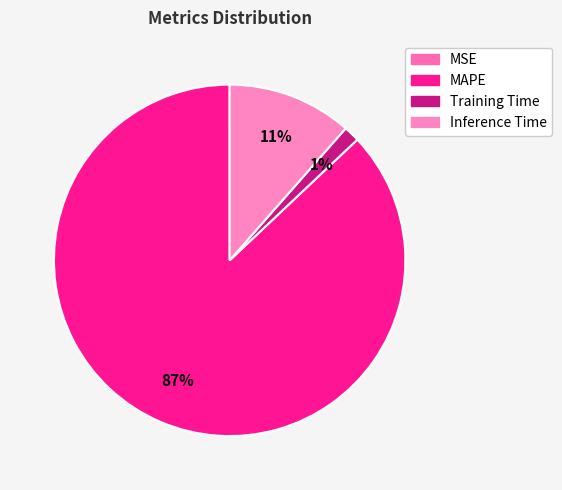

To the nearest percent, what portion does Training Time represent?

1%